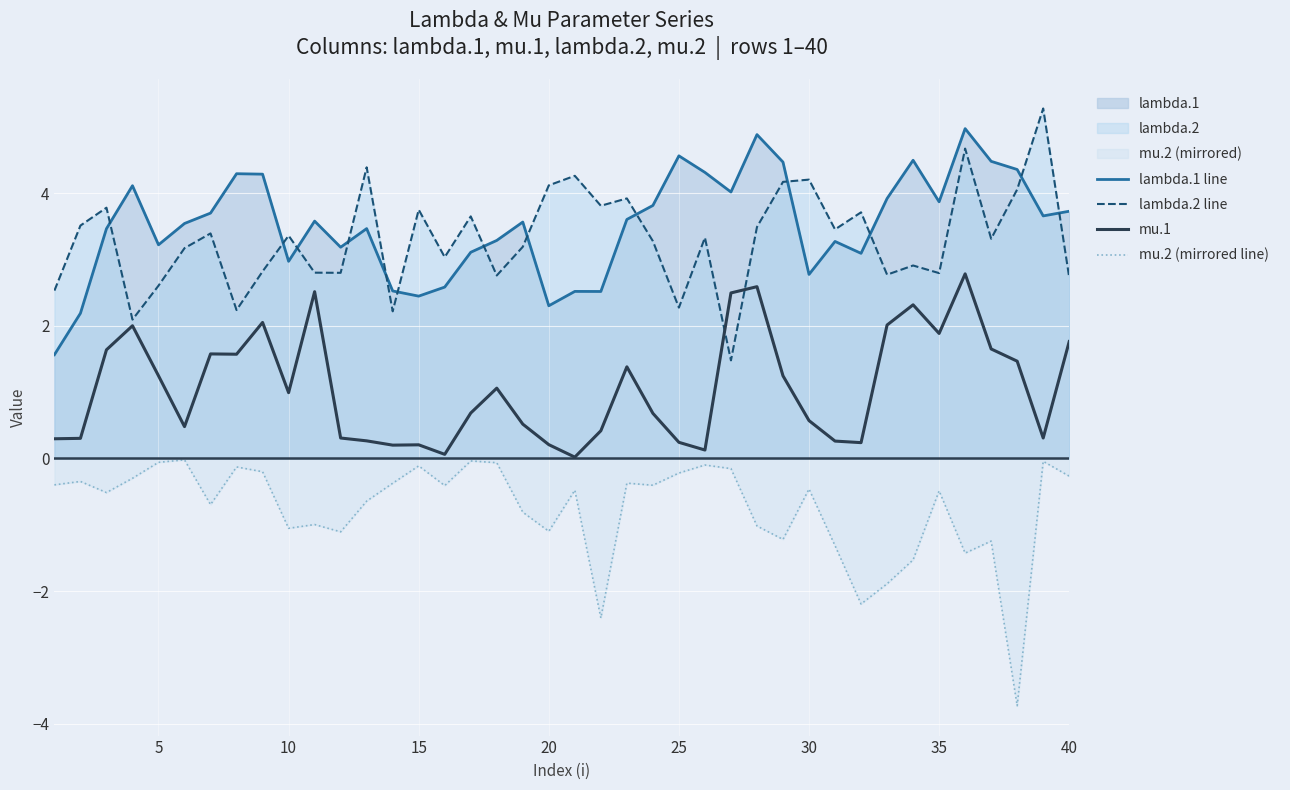

What is the maximum value for mu.1?

2.8